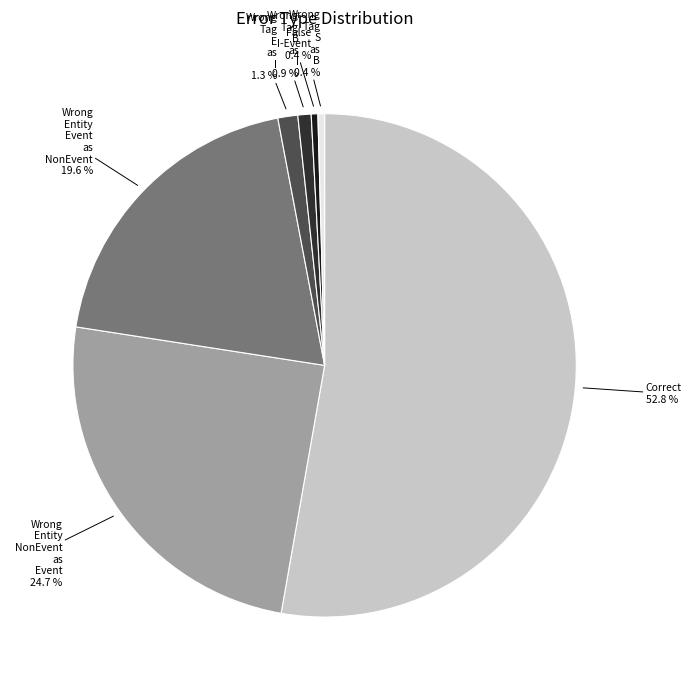

Is there any slice that represents more than half of the pie?

Yes